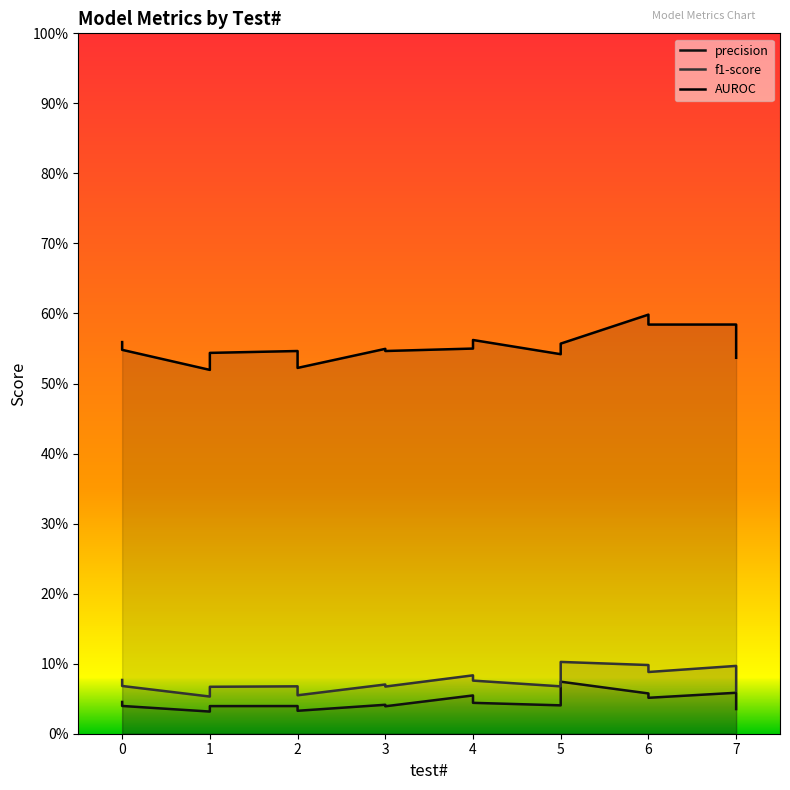

Does the chart have visible grid lines?

No